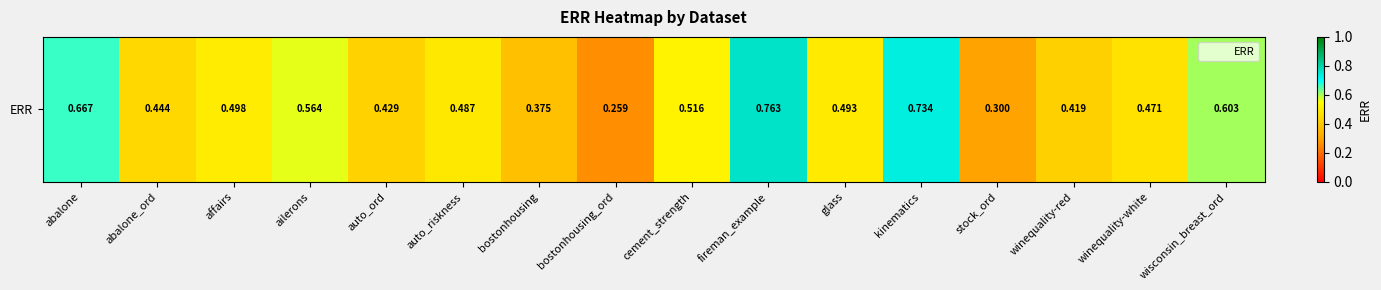

What is the difference between the values at affairs and bostonhousing?

0.1